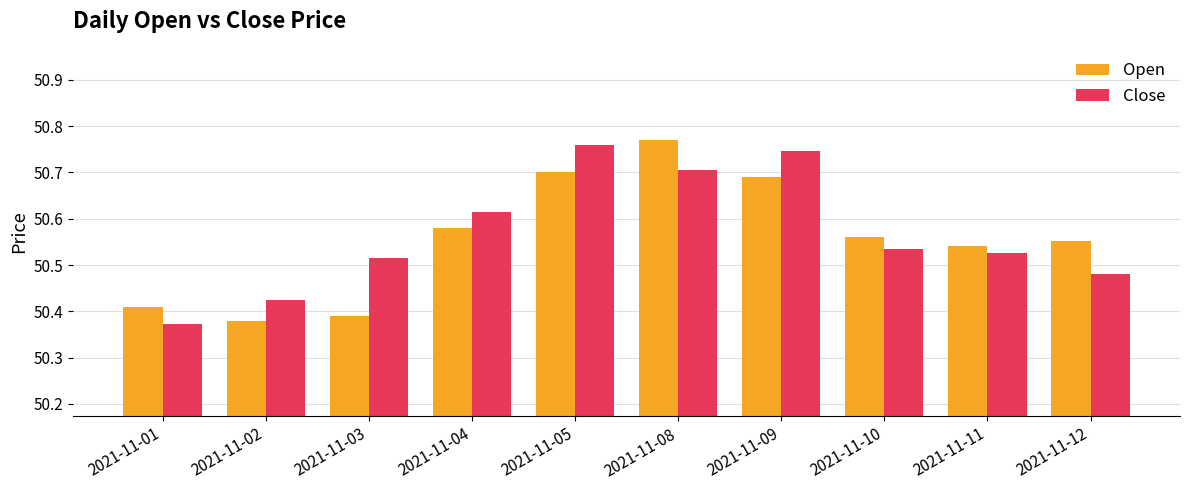

Which series has the widest spread of values?

Open